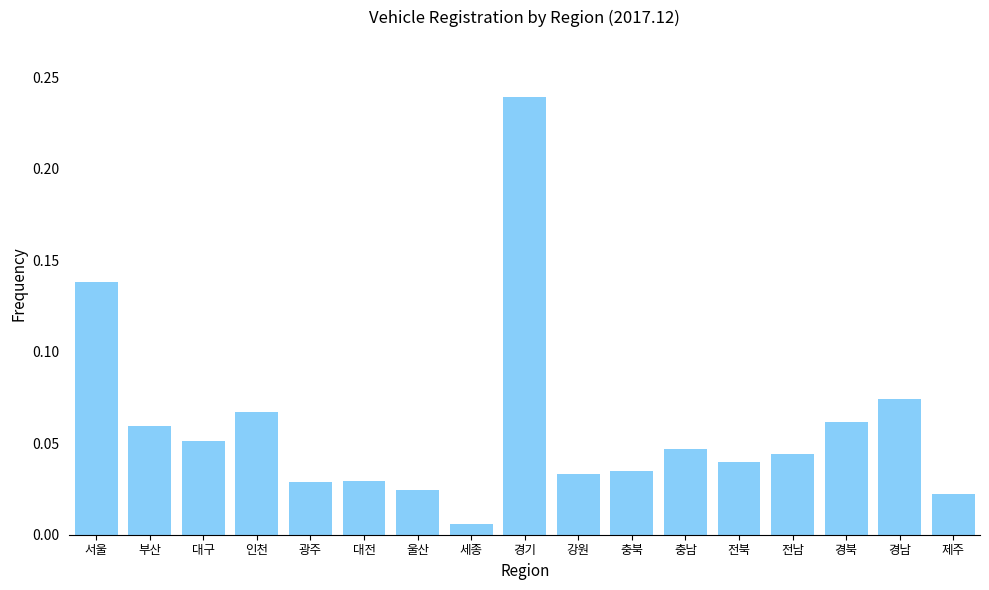

Between 인천 and 강원, which is larger?

인천